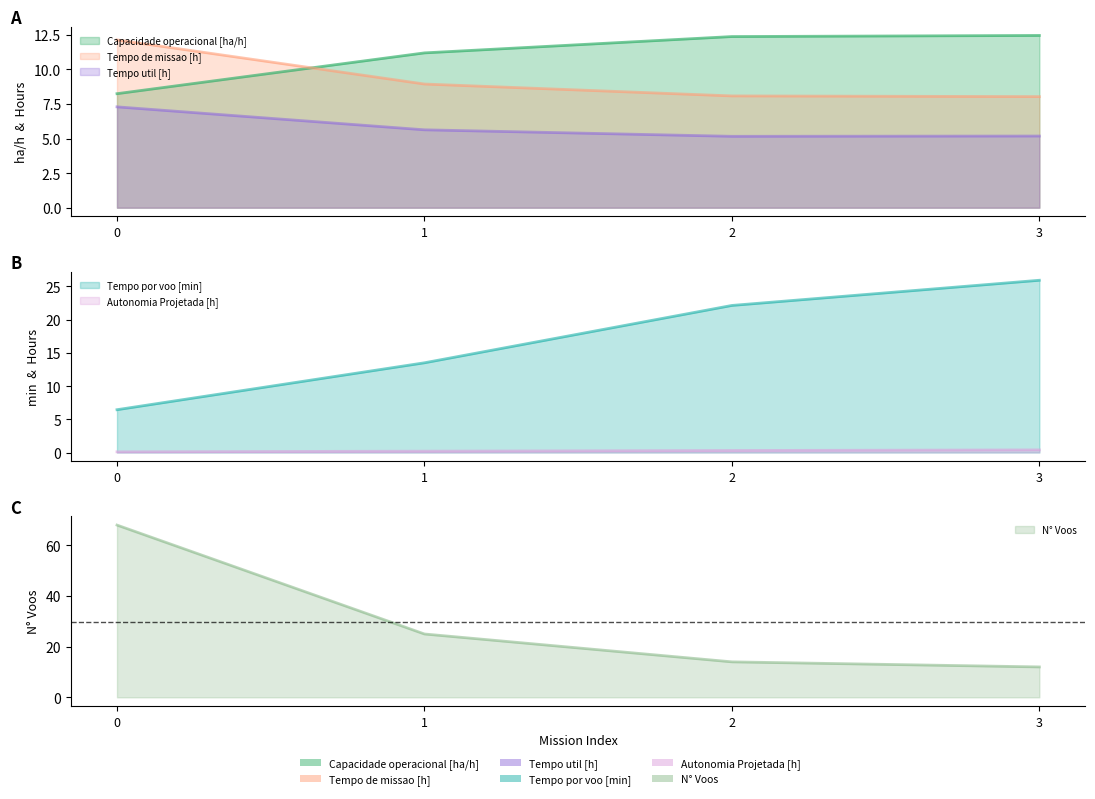

What is the average value of the Tempo por voo [min] series?

17.0